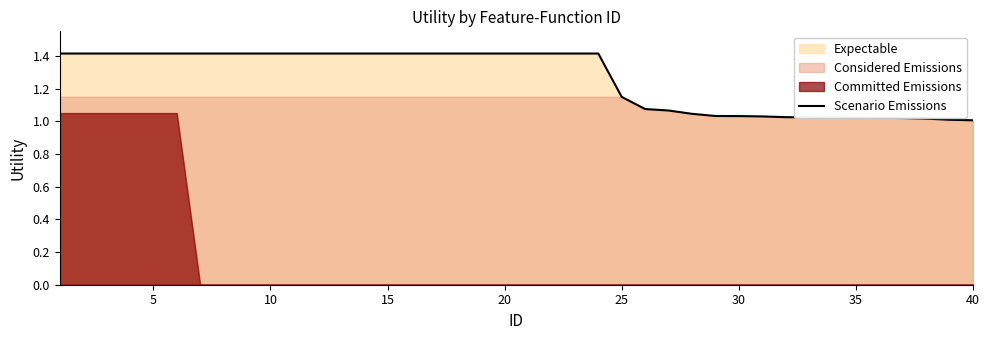

Reading left to right, extract all data points from this chart.

1.4	1.4	1.4	1.4	1.4	1.4	1.4	1.4	1.4	1.4	1.4	1.4	1.4	1.4	1.4	1.4	1.4	1.4	1.4	1.4	1.4	1.4	1.4	1.4	1.1	1.1	1.1	1.0	1.0	1.0	1.0	1.0	1.0	1.0	1.0	1.0	1.0	1.0	1.0	1.0